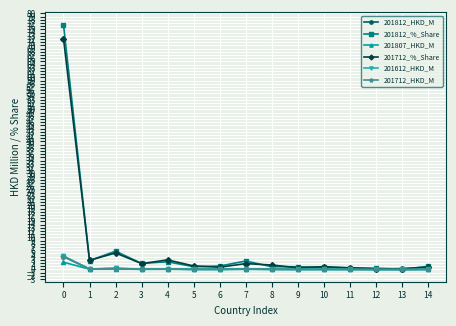

Which series has the widest spread of values?

201812_%_Share